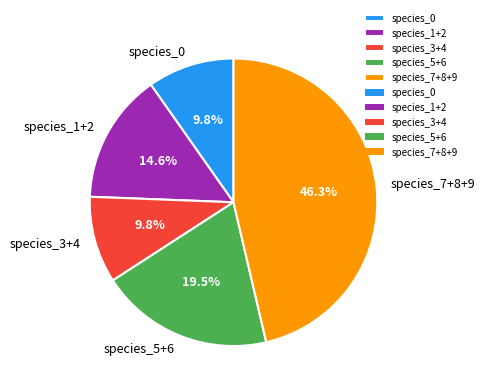

Is there a majority slice in this chart?

No